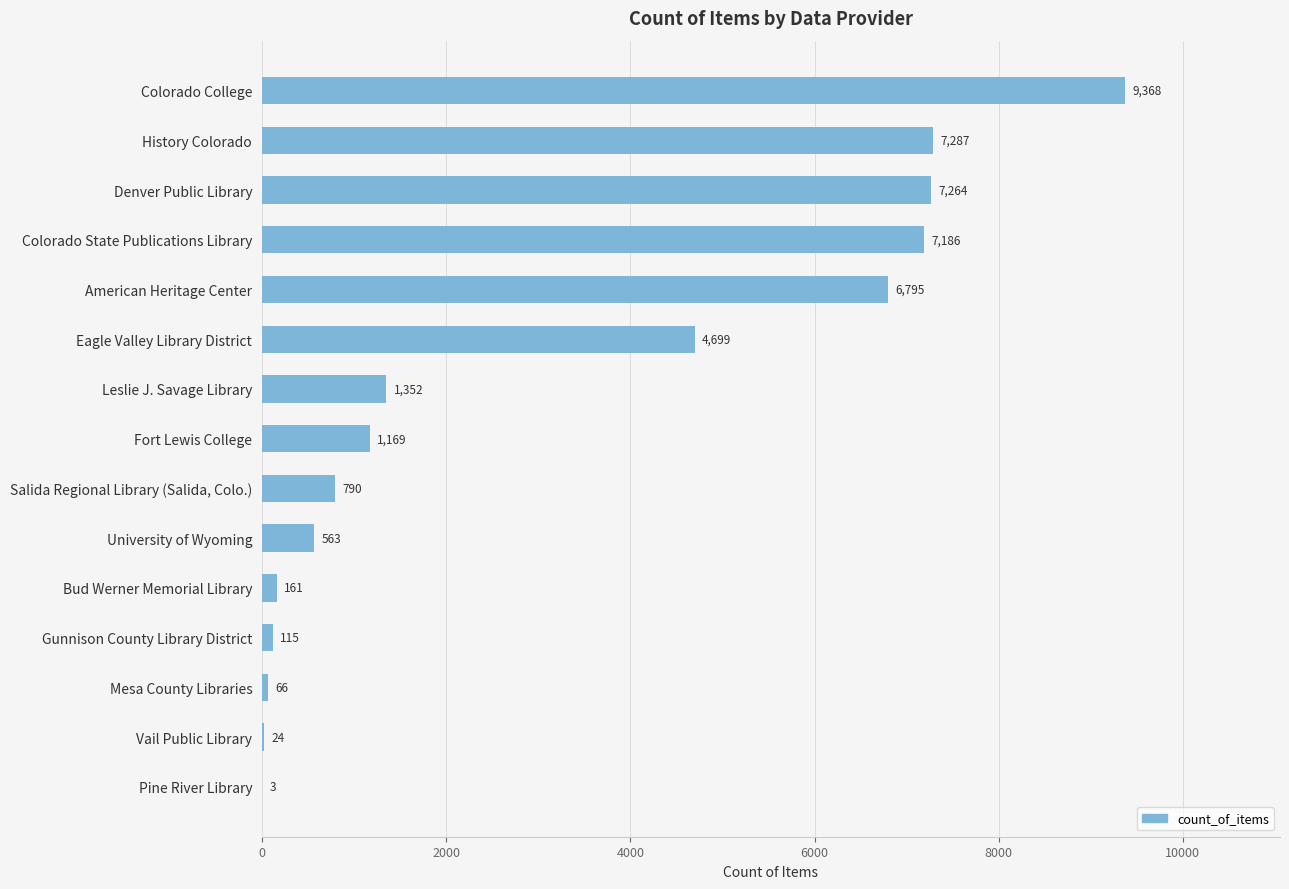

What is the approximate value at Colorado College, to the nearest 50?

9350